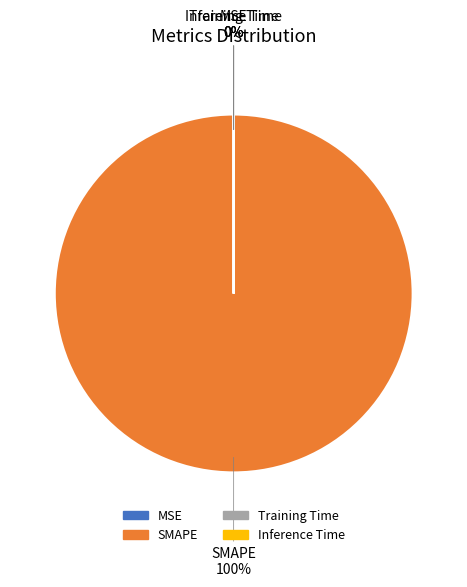

To the nearest percent, what portion does SMAPE represent?

100%